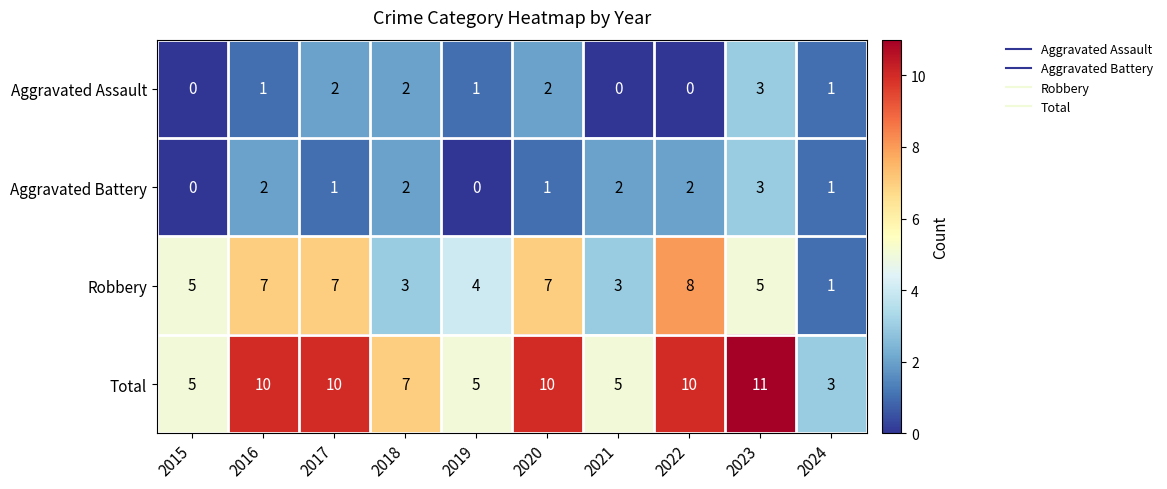

Count the number of categories in the chart.

10